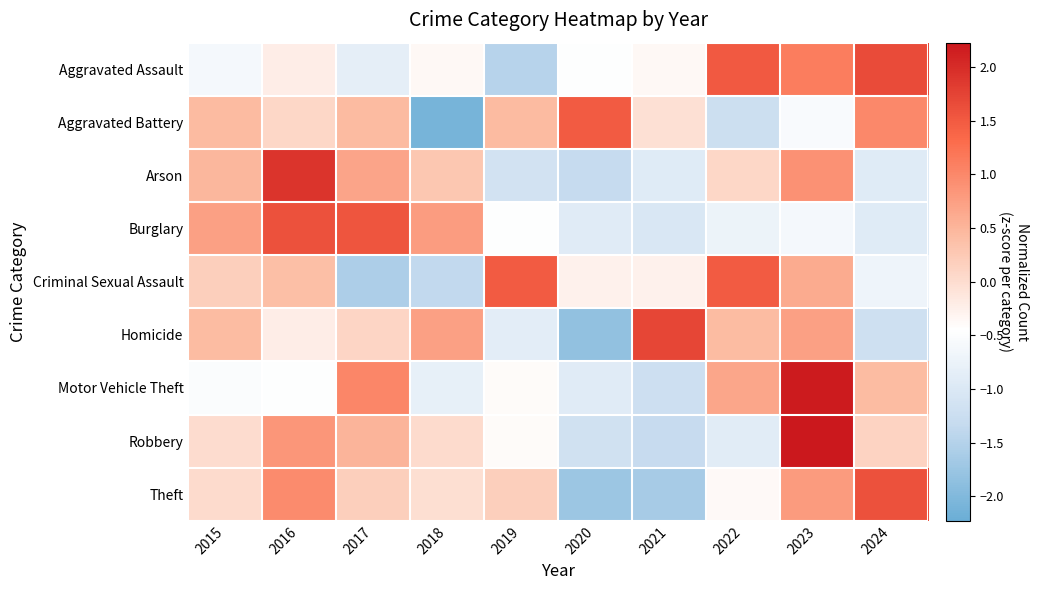

Reading left to right, transcribe all the data shown in this chart.

Aggravated Assault: 2015=-0.6	2016=-0.2	2017=-0.8	2018=-0.4	2019=-1.5	2020=-0.5	2021=-0.4	2022=1.5	2023=1.1	2024=1.7
Aggravated Battery: 2015=0.4	2016=0.1	2017=0.4	2018=-2.1	2019=0.4	2020=1.5	2021=-0.0	2022=-1.2	2023=-0.5	2024=1.0
Arson: 2015=0.5	2016=1.9	2017=0.7	2018=0.3	2019=-1.1	2020=-1.3	2021=-0.9	2022=0.1	2023=0.9	2024=-0.9
Burglary: 2015=0.7	2016=1.6	2017=1.6	2018=0.8	2019=-0.5	2020=-0.9	2021=-1.0	2022=-0.7	2023=-0.6	2024=-0.9
Criminal Sexual Assault: 2015=0.2	2016=0.4	2017=-1.6	2018=-1.4	2019=1.5	2020=-0.3	2021=-0.3	2022=1.5	2023=0.6	2024=-0.7
Homicide: 2015=0.4	2016=-0.2	2017=0.1	2018=0.7	2019=-0.9	2020=-1.8	2021=1.7	2022=0.4	2023=0.7	2024=-1.2
Motor Vehicle Theft: 2015=-0.5	2016=-0.5	2017=1.0	2018=-0.8	2019=-0.4	2020=-0.9	2021=-1.2	2022=0.7	2023=2.2	2024=0.4
Robbery: 2015=0.0	2016=0.8	2017=0.5	2018=0.0	2019=-0.4	2020=-1.2	2021=-1.3	2022=-0.9	2023=2.2	2024=0.1
Theft: 2015=0.0	2016=1.0	2017=0.2	2018=-0.0	2019=0.2	2020=-1.7	2021=-1.6	2022=-0.4	2023=0.8	2024=1.6